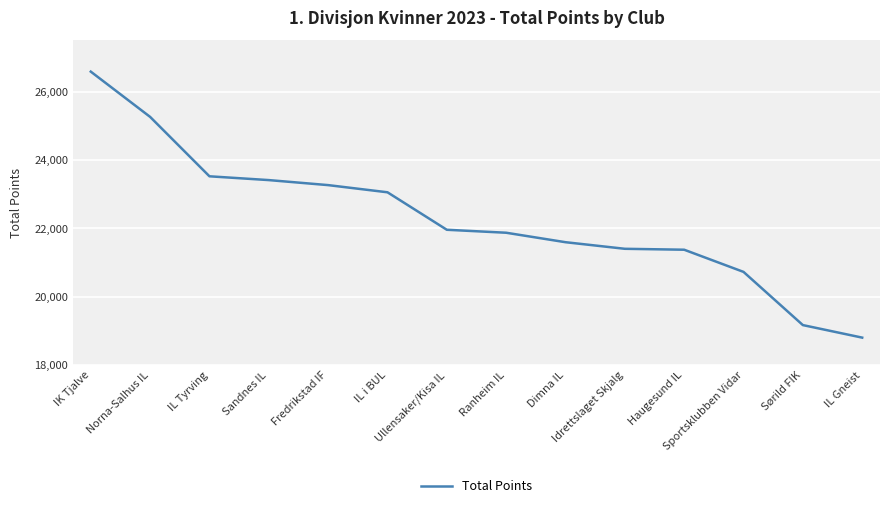

What is the difference between the maximum and minimum values?

7786